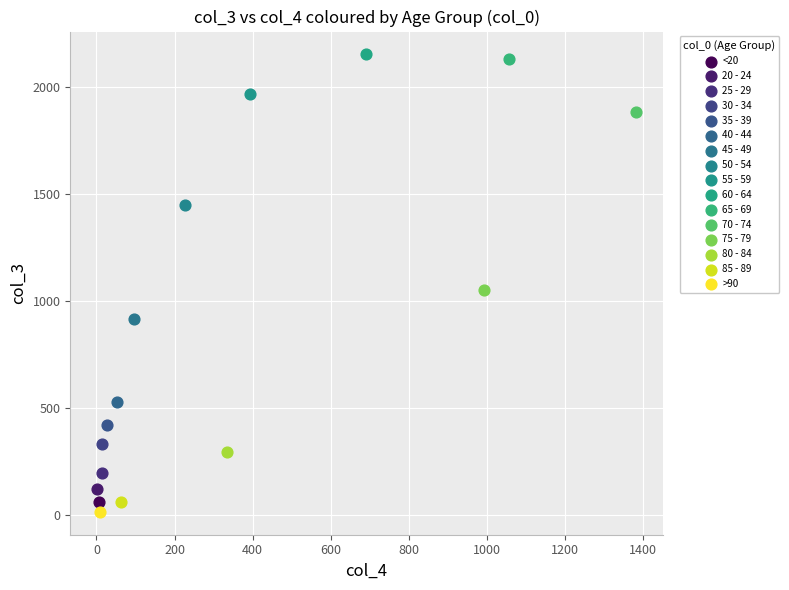

Which series reaches the minimum Y coordinate?

>90